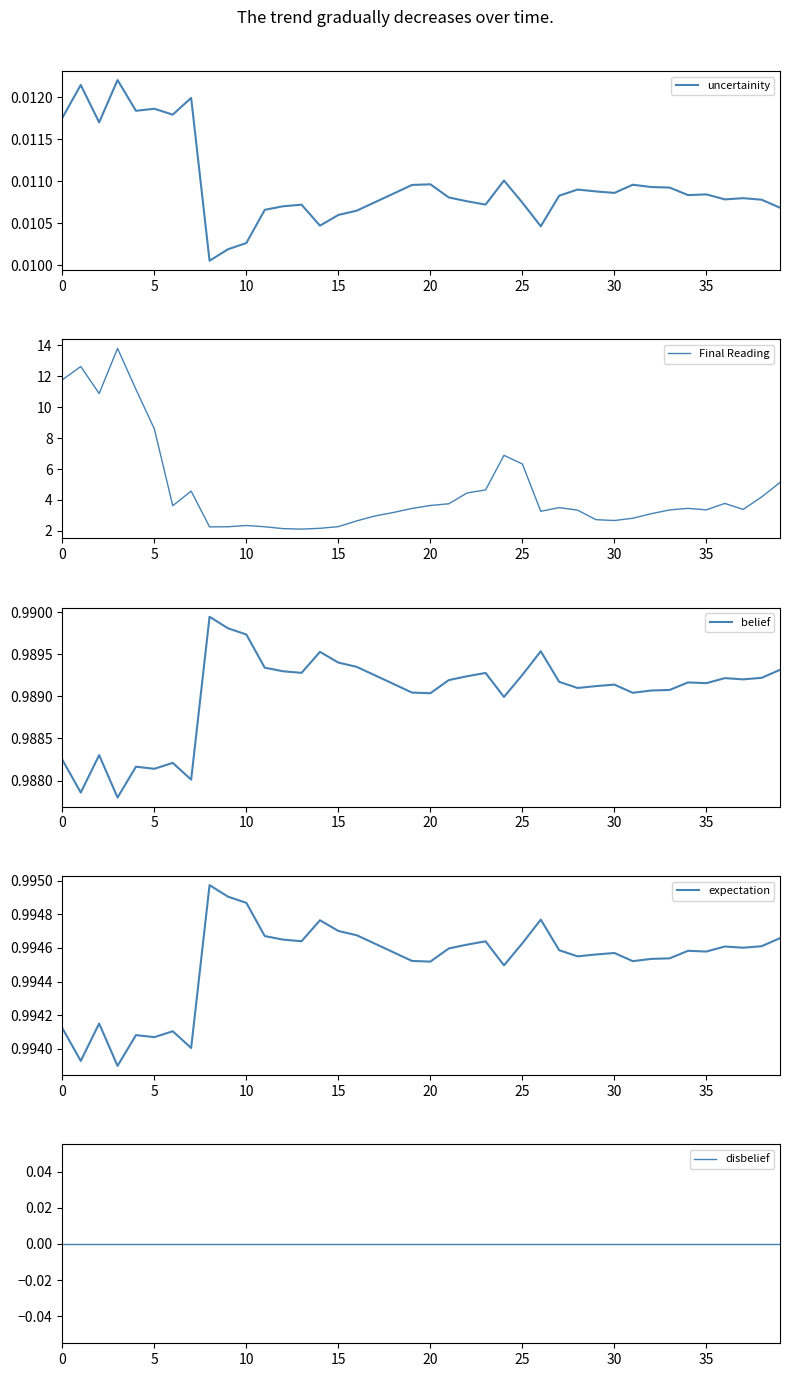

What is the maximum value for Final Reading?

13.8